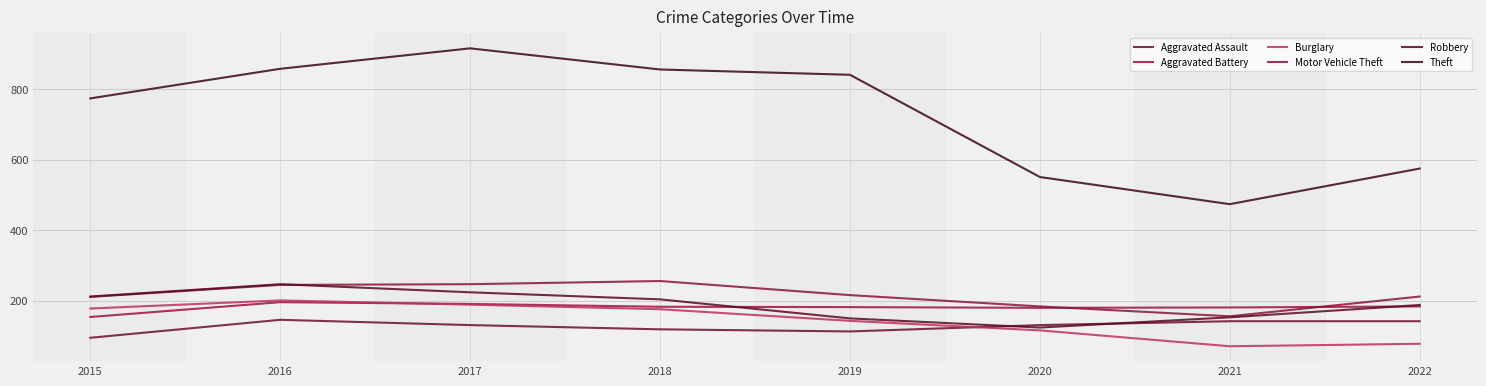

How many interior local valleys does the Aggravated Assault series have?

1